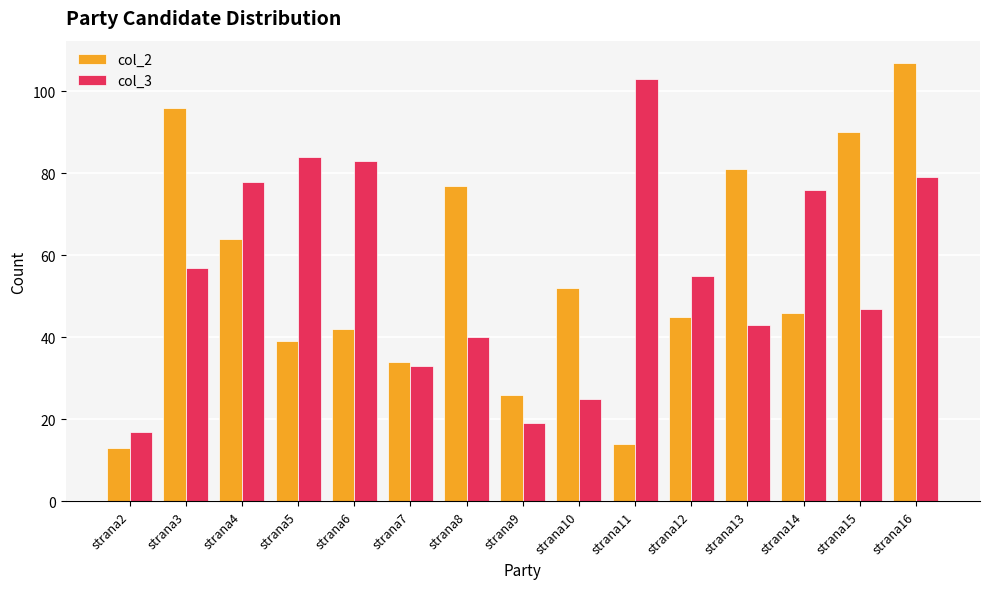

What are all the series names shown in the legend?

col_2, col_3